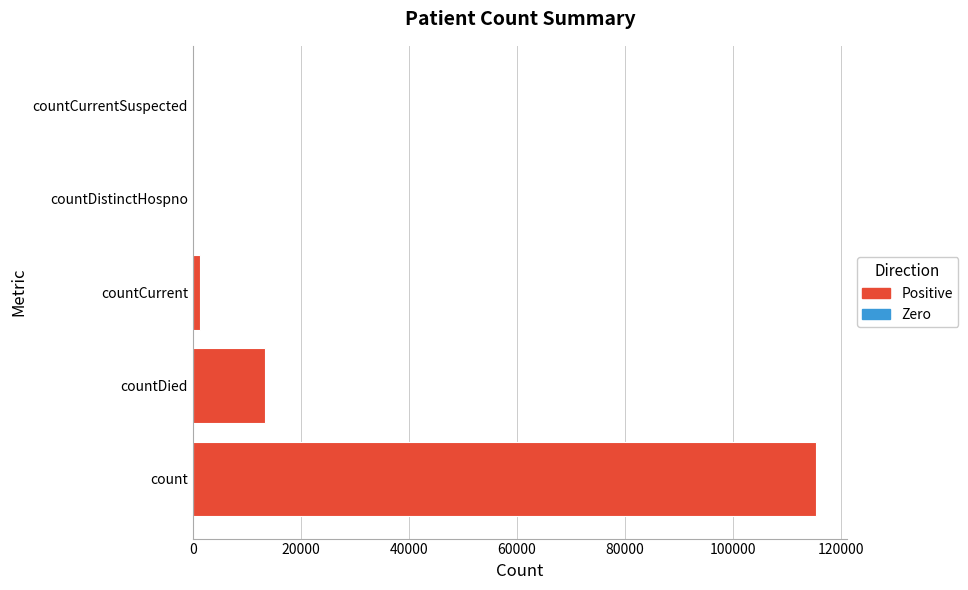

Count the number of data series in this chart.

1